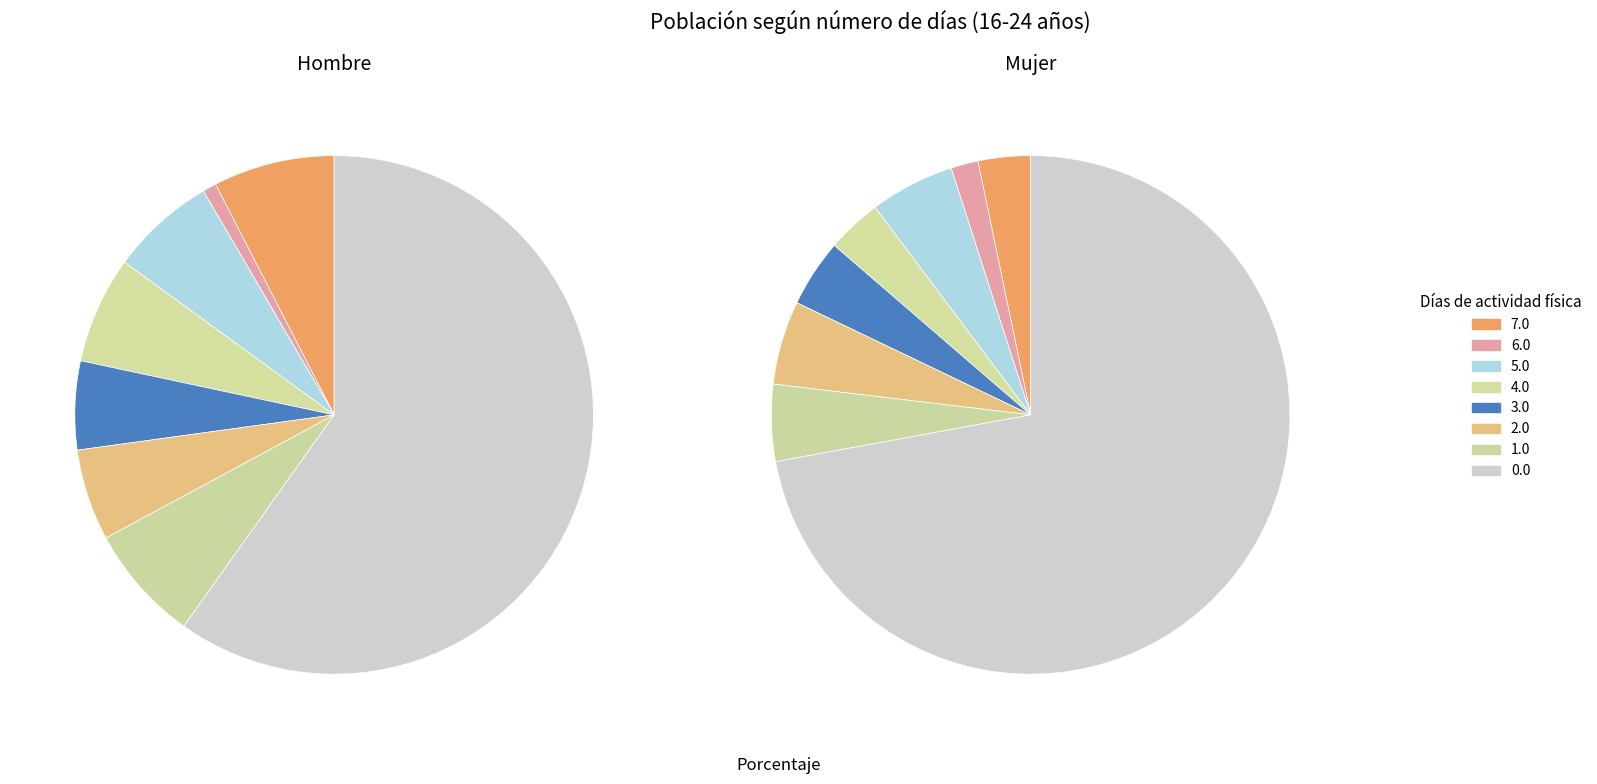

Count the number of slices in the pie.

8